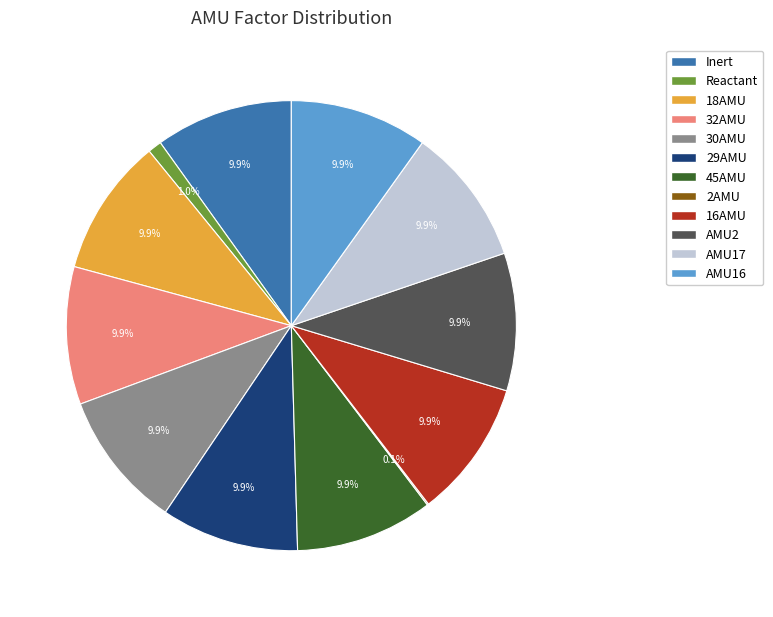

Does 30AMU account for over 50% of the chart?

No